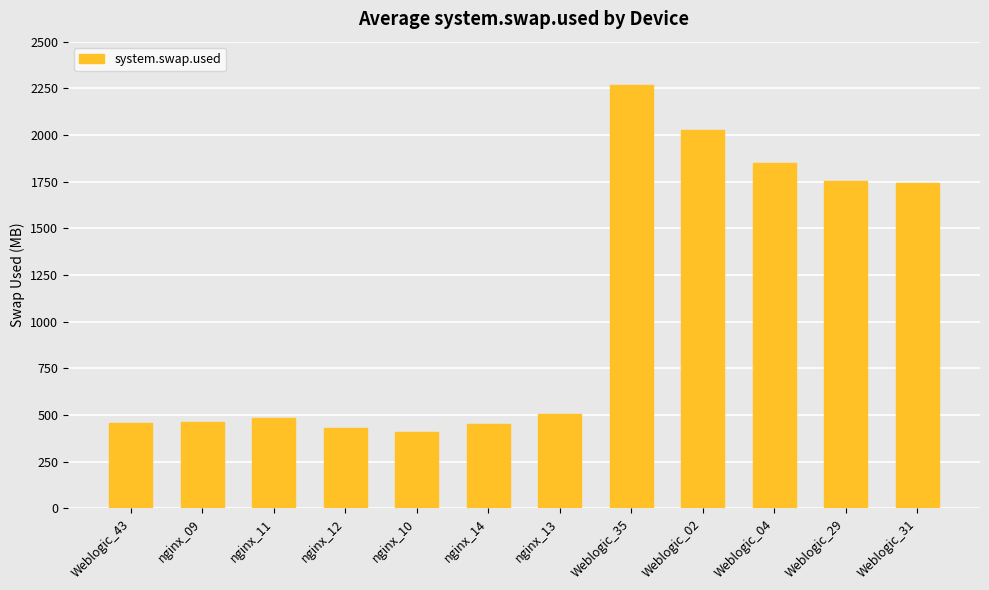

Between nginx_10 and nginx_13, which is larger?

nginx_13